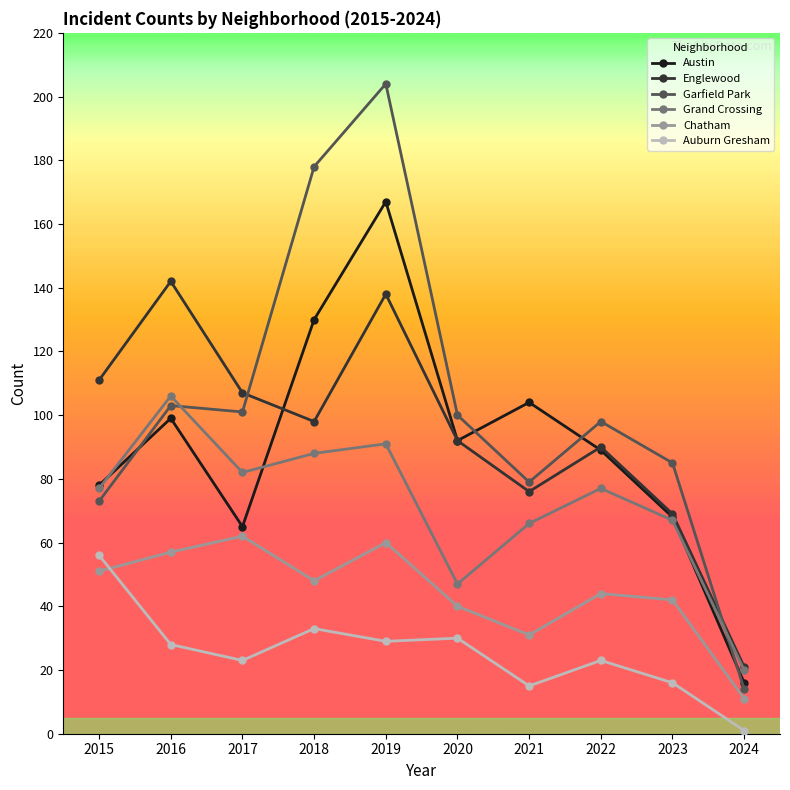

What is the difference between the maximum and minimum values in the Grand Crossing series?

86